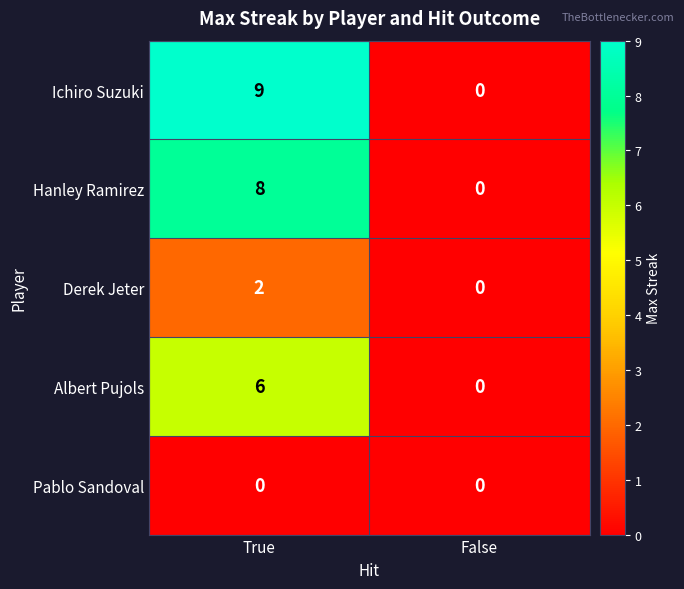

List the labels in order of Albert Pujols value, smallest first.

False, True